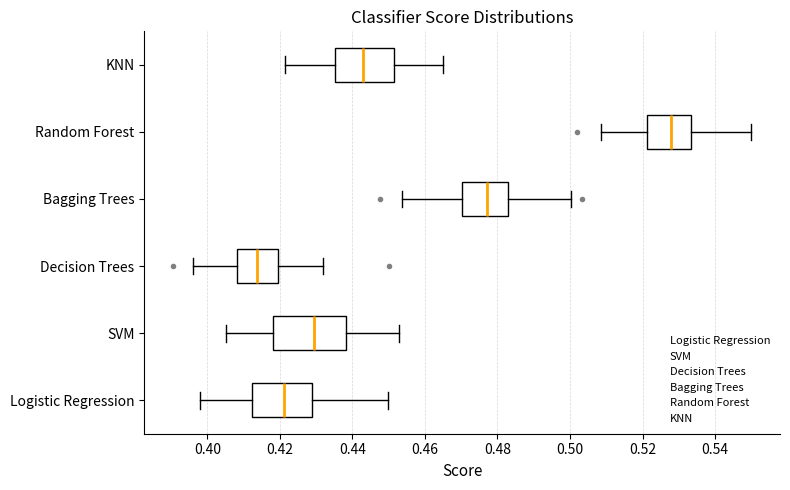

Which box has the furthest to the left median line?

Decision Trees